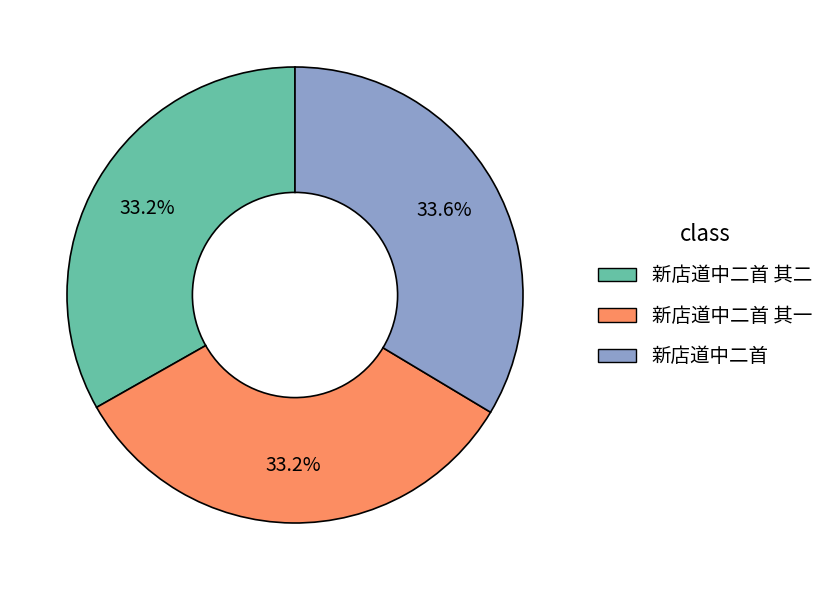

Does any single category account for the majority?

No